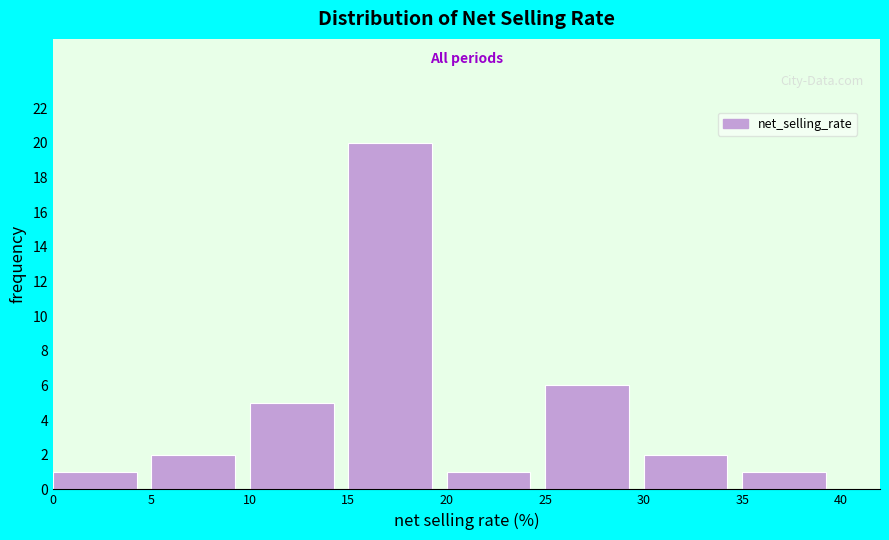

Reading left to right, transcribe this chart: for each bar, give the range it covers on the x-axis and its height. The values are not printed on the chart, so give them approximately, as read against the axis.

0 to 5: 1
5 to 10: 2
10 to 15: 5
15 to 20: 20
20 to 25: 1
25 to 30: 6
30 to 35: 2
35 to 40: 1